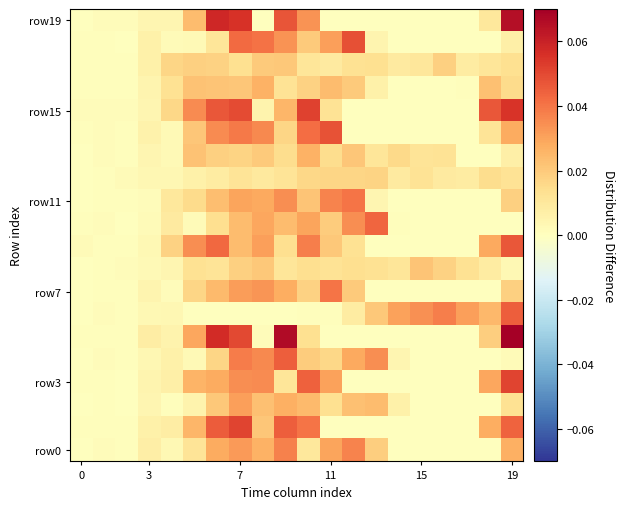

How many distinct data groups are displayed?

20